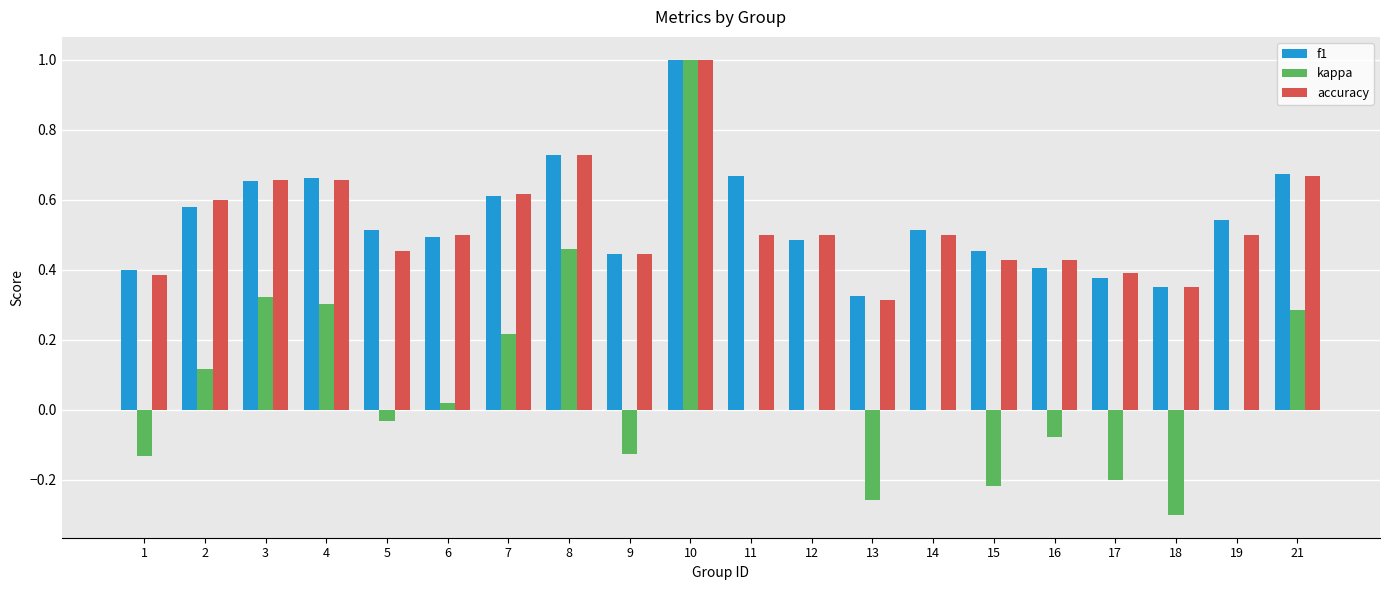

What is the maximum value for accuracy?

1.0